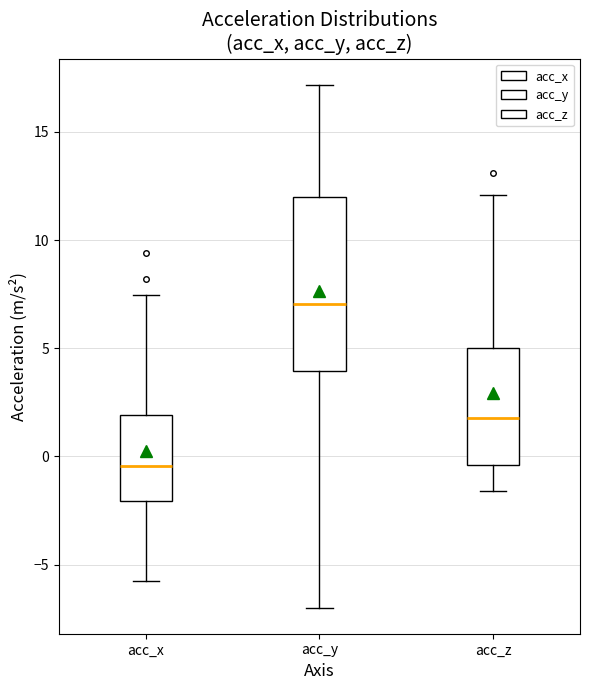

Where does the lower whisker of the box for acc_x end on the y-axis? The values are not printed on the chart, so give them approximately, as read against the axis.

-6.0